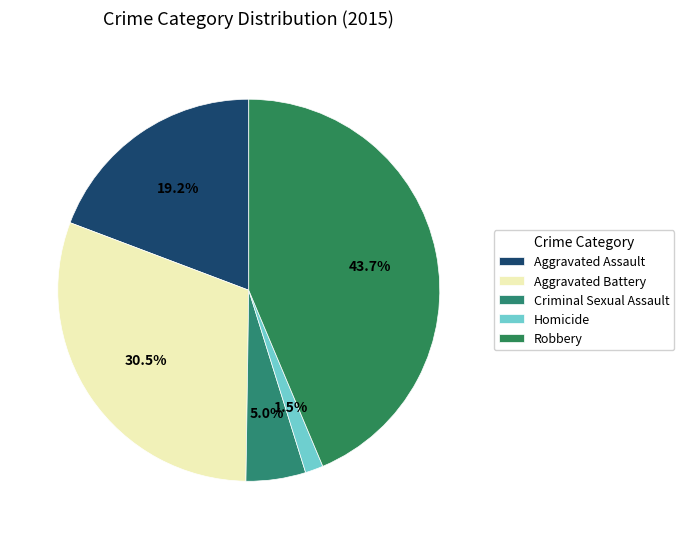

True or false: Robbery accounts for 54% of the total.

False